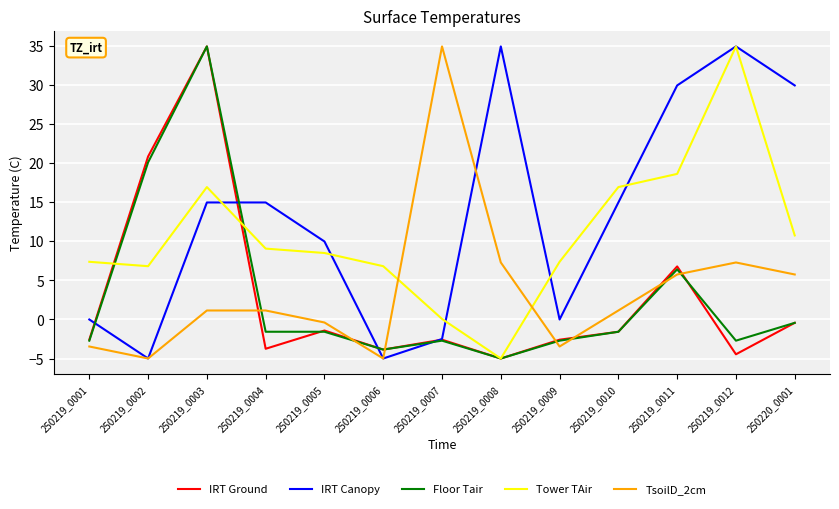

Which series changed the most between 250219_0001 and 250220_0001?

IRT Canopy